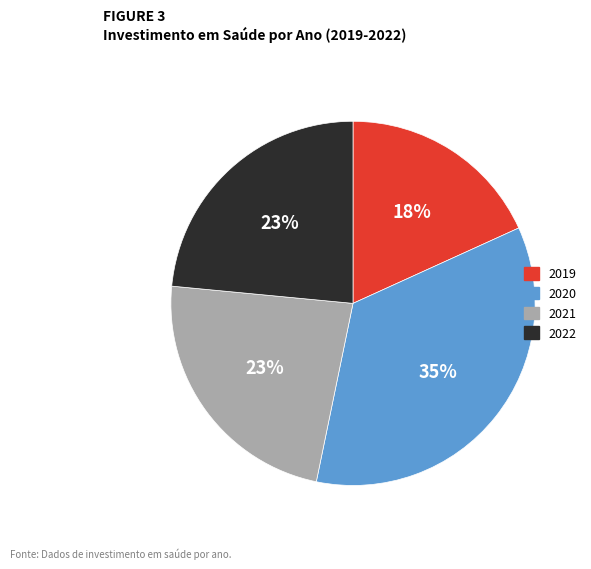

Does 2022 represent more than half of the total?

No